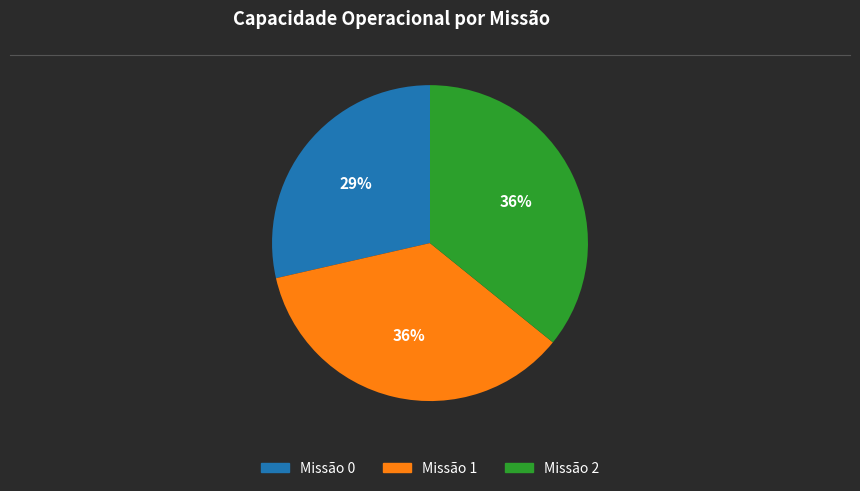

Is there a majority slice in this chart?

No